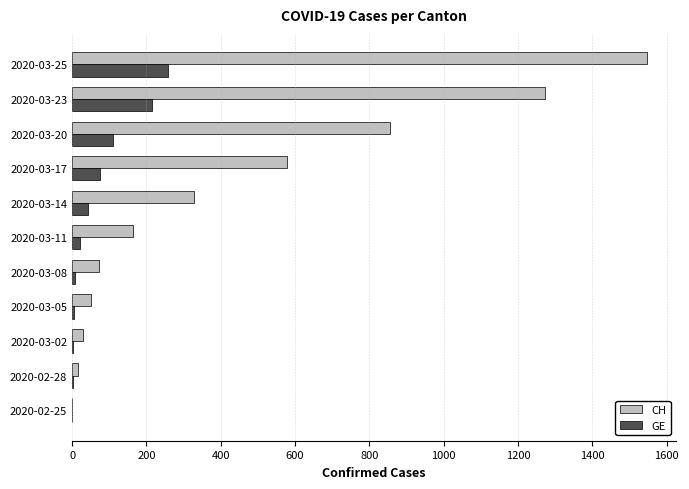

Which series changed the most between 2020-03-11 and 2020-03-23?

CH